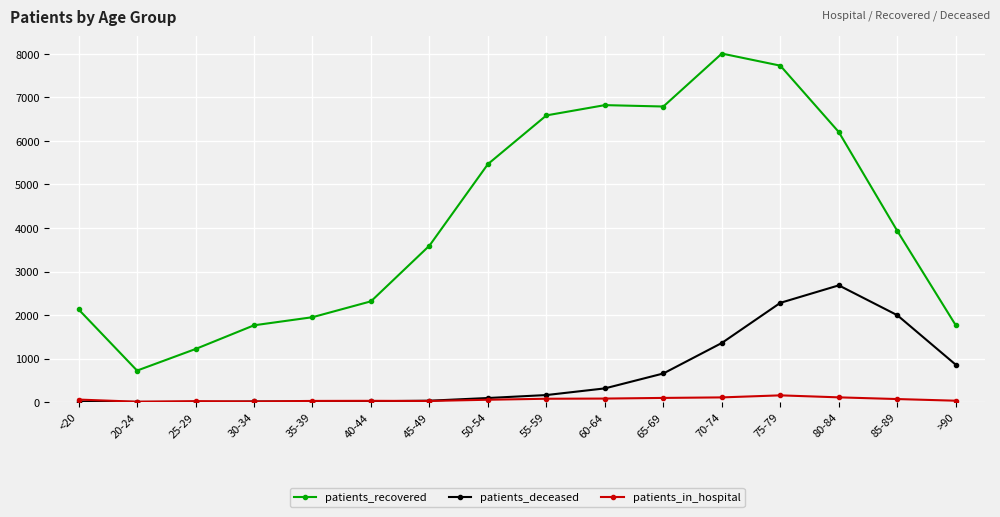

What is the highest value of the patients_in_hospital series?

154